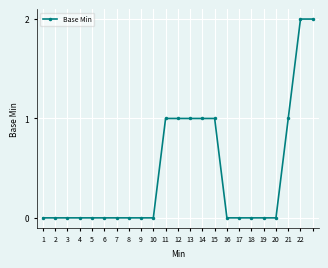

Reading left to right, transcribe all the data shown in this chart.

0	0	0	0	0	0	0	0	0	0	1	1	1	1	1	0	0	0	0	0	1	2	2